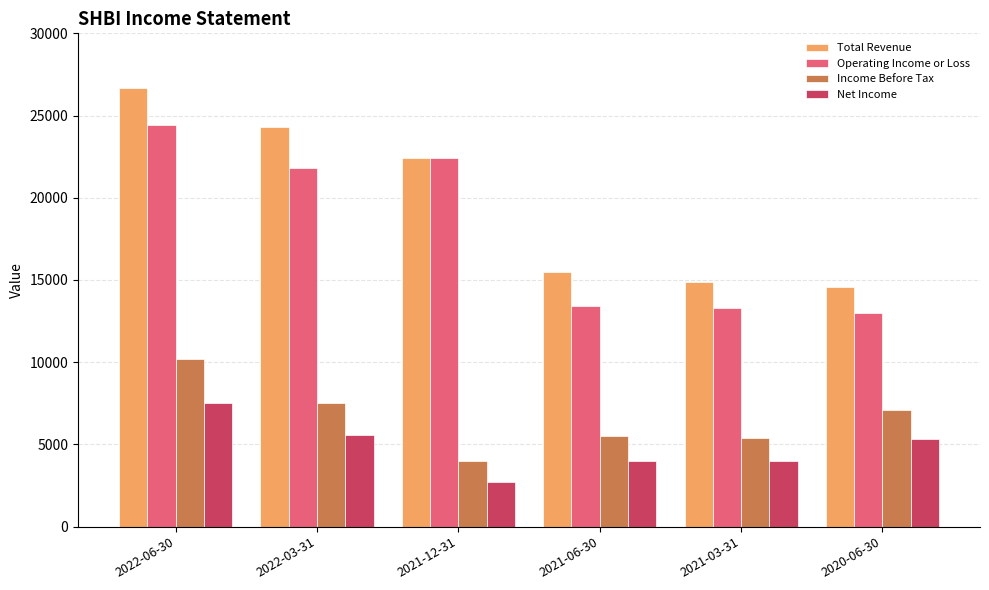

The value of Income Before Tax at 2021-03-31 is 5400. True or false?

True